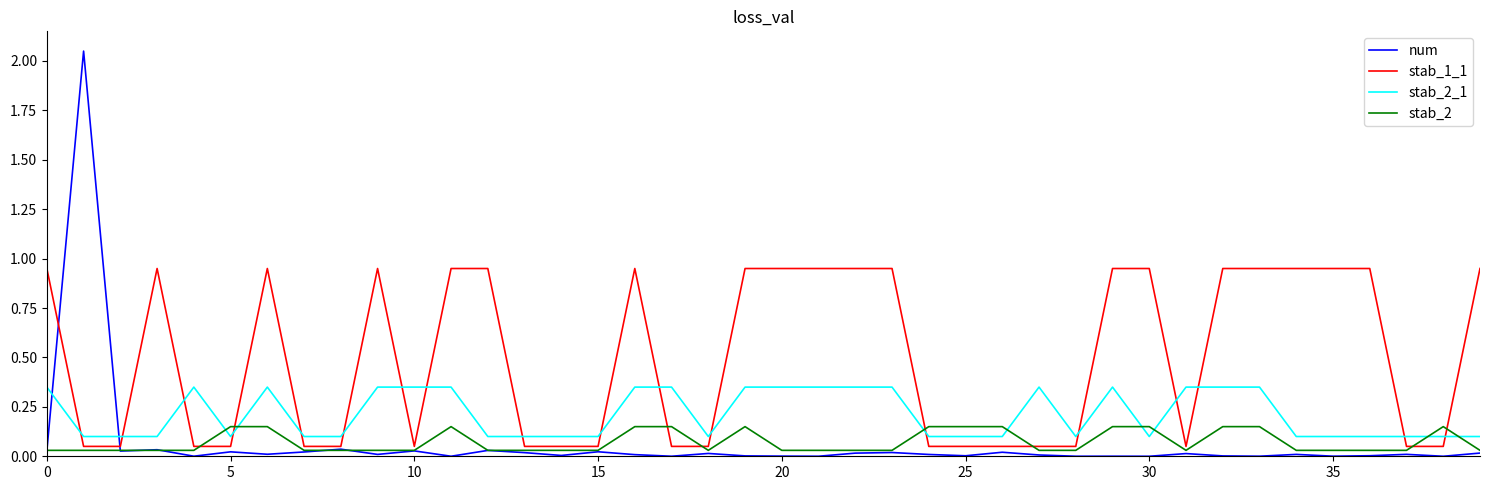

Which series has the largest total across all categories?

stab_1_1